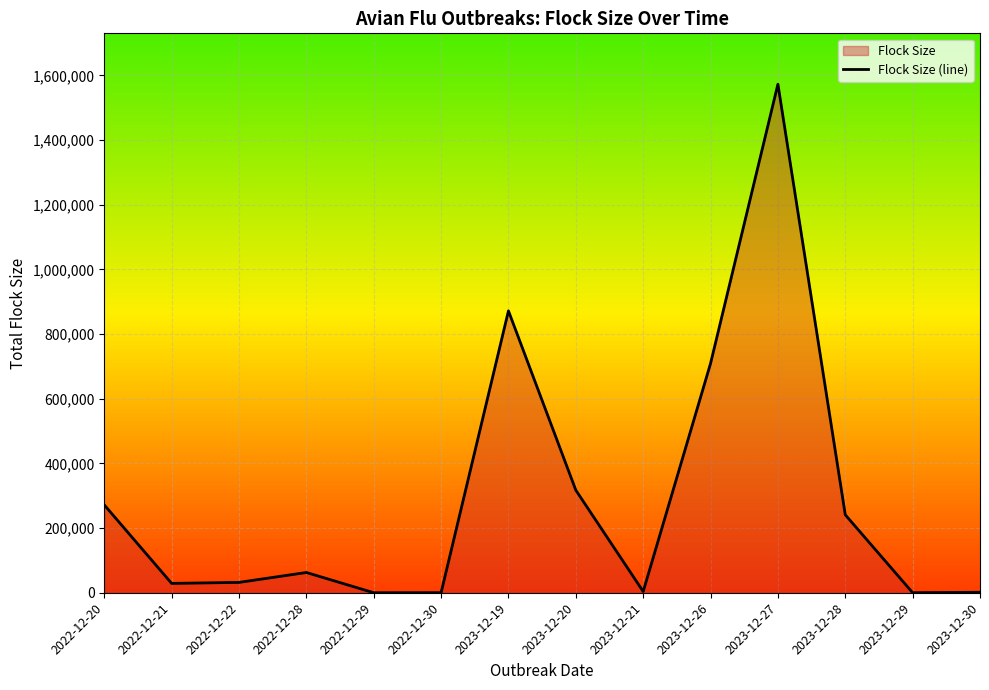

Reading left to right, what are all the values shown in this chart?

271580	28900	32000	62630	40	210	871590	317130	3840	709000	1572530	241036	140	1400